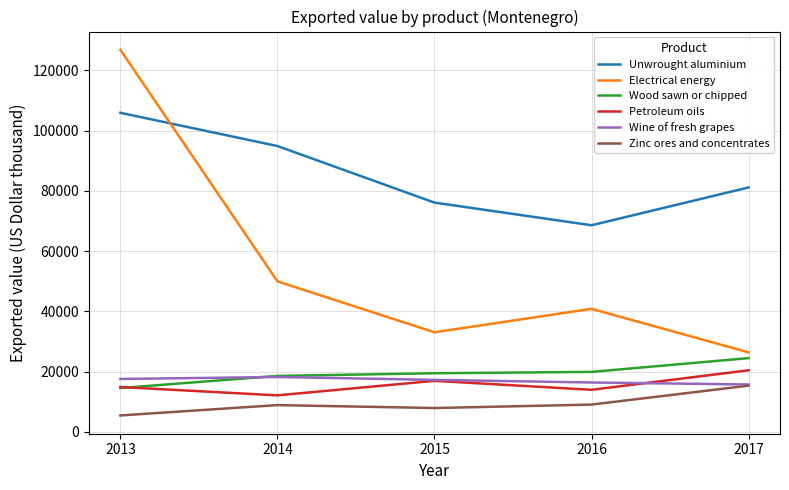

What is the sum of all Petroleum oils values?

78215